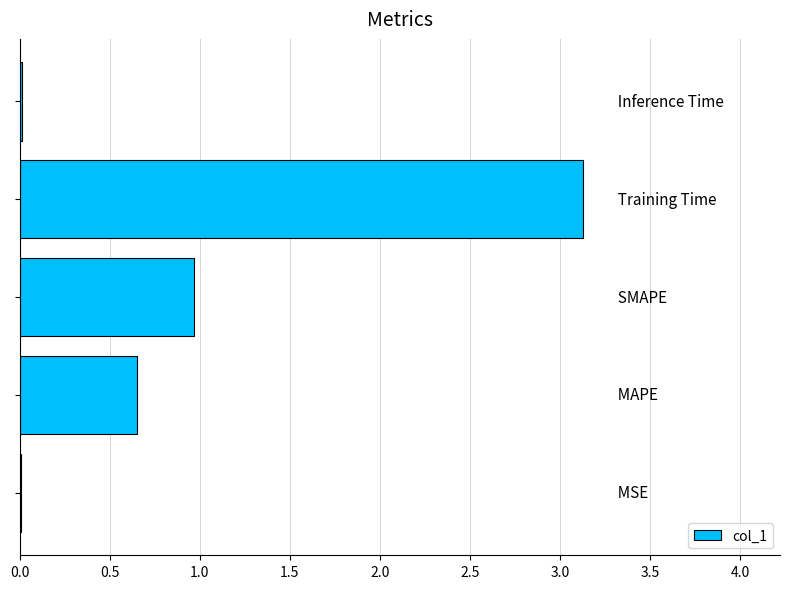

What is the greatest value displayed?

3.1